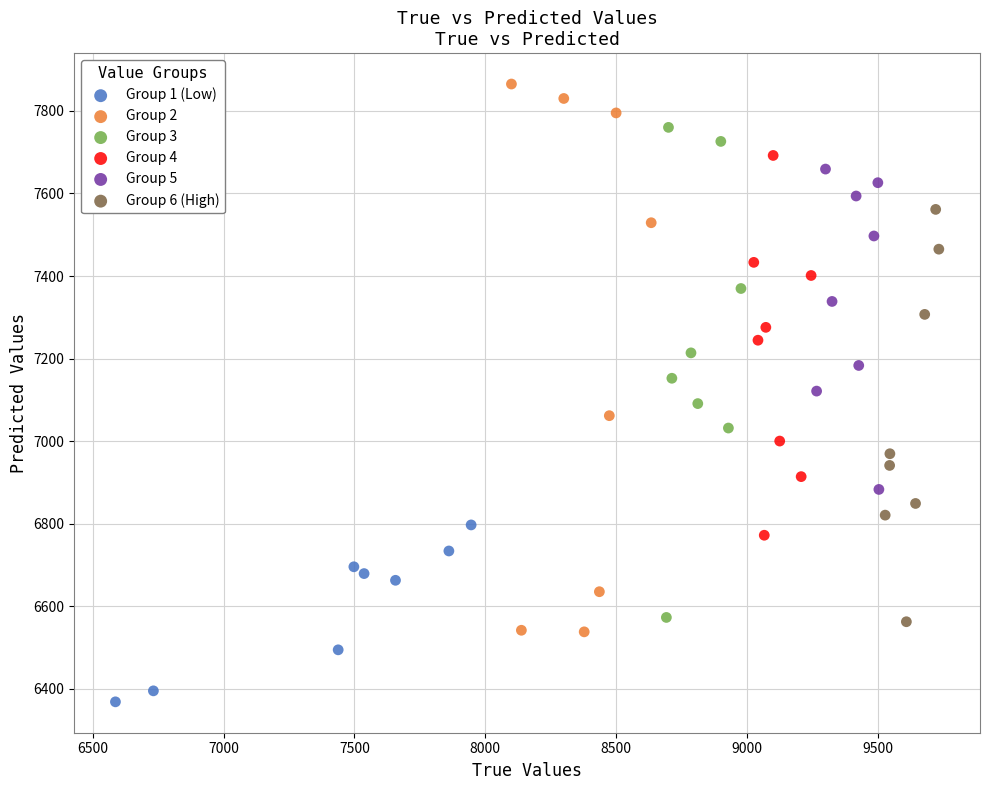

Which series reaches the minimum Y coordinate?

Group 1 (Low)